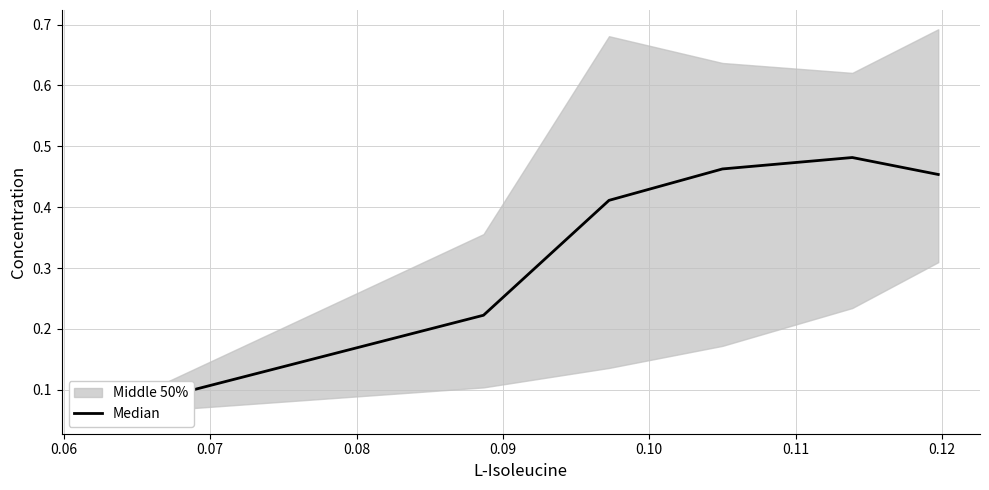

Is this an area chart (filled region under the line)?

No